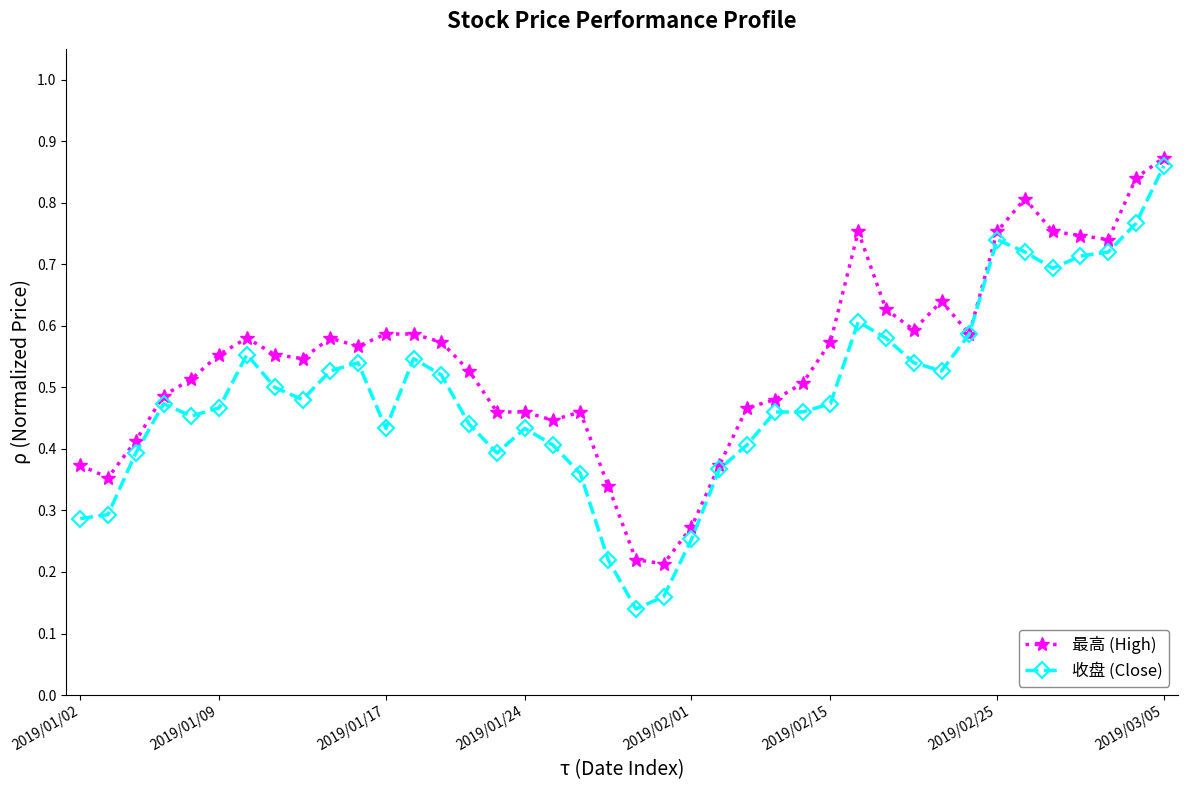

At how many categories does at least one series exceed 0?

40